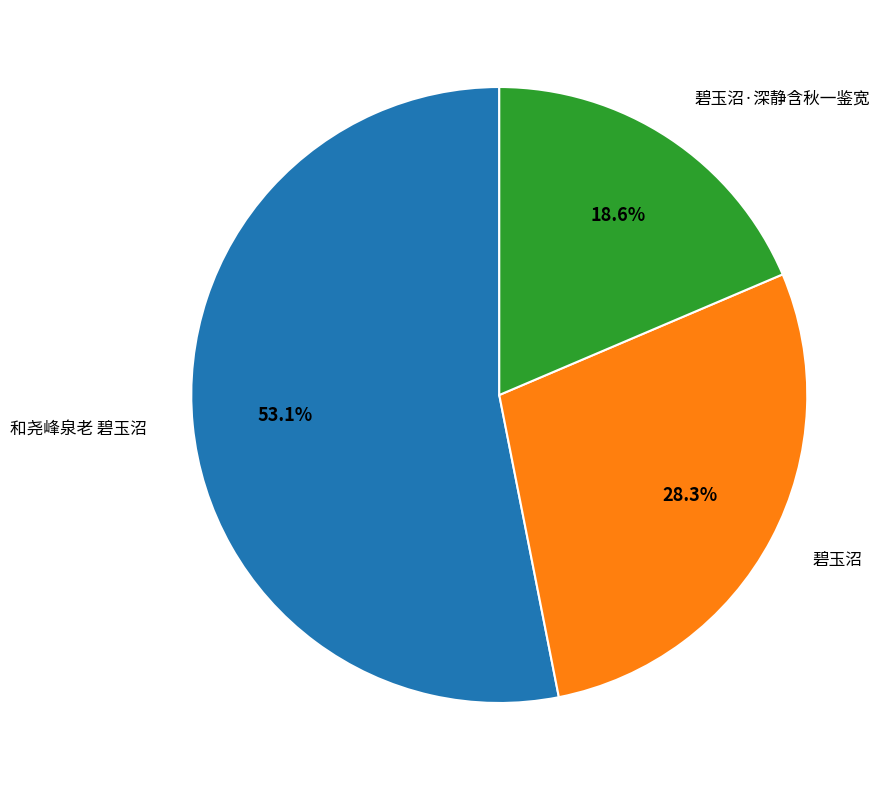

What is the ratio of the value at 碧玉沼 to the value at 碧玉沼·深静含秋一鉴宽?

1.5